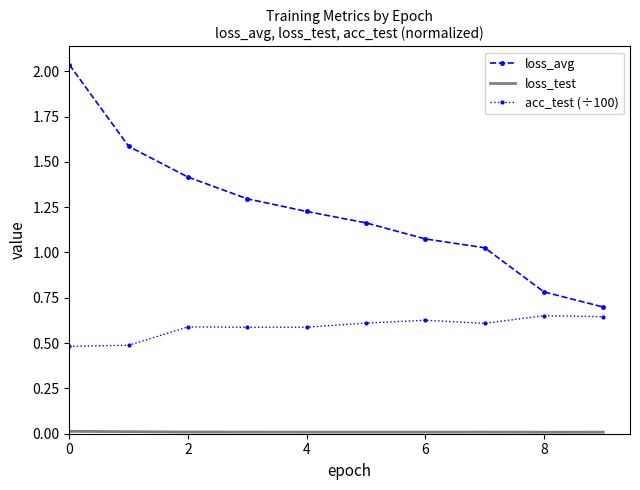

True or false: loss_avg and acc_test (÷100) intersect in this chart.

False